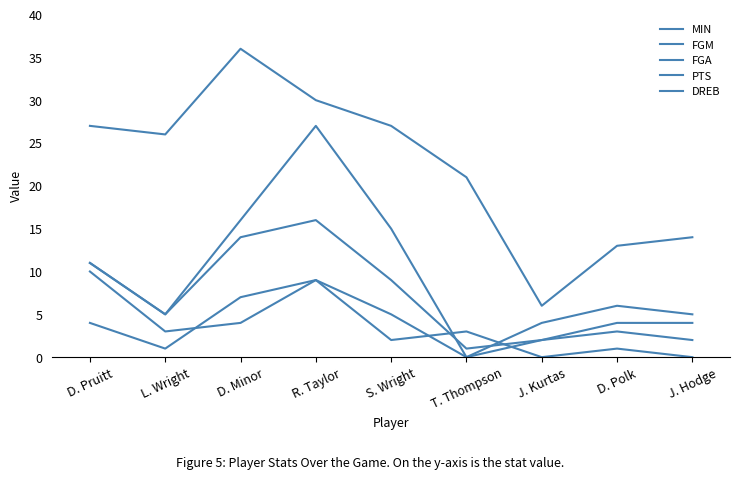

Which series has the largest total across all categories?

MIN